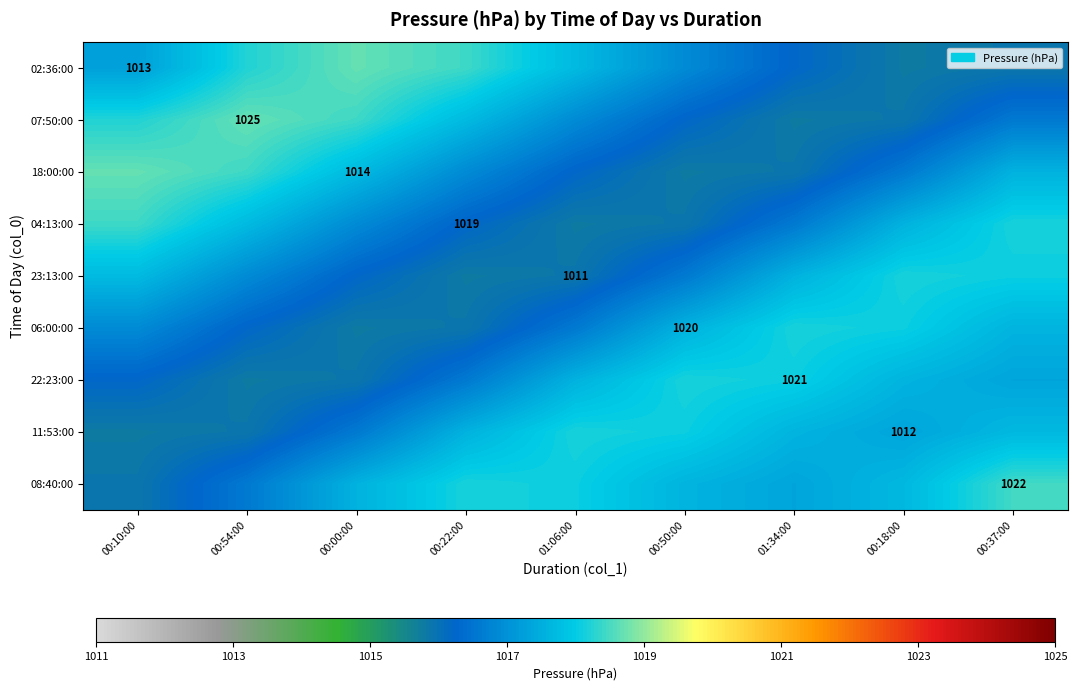

At which label is 08:40:00 closest to 1017?

01:34:00